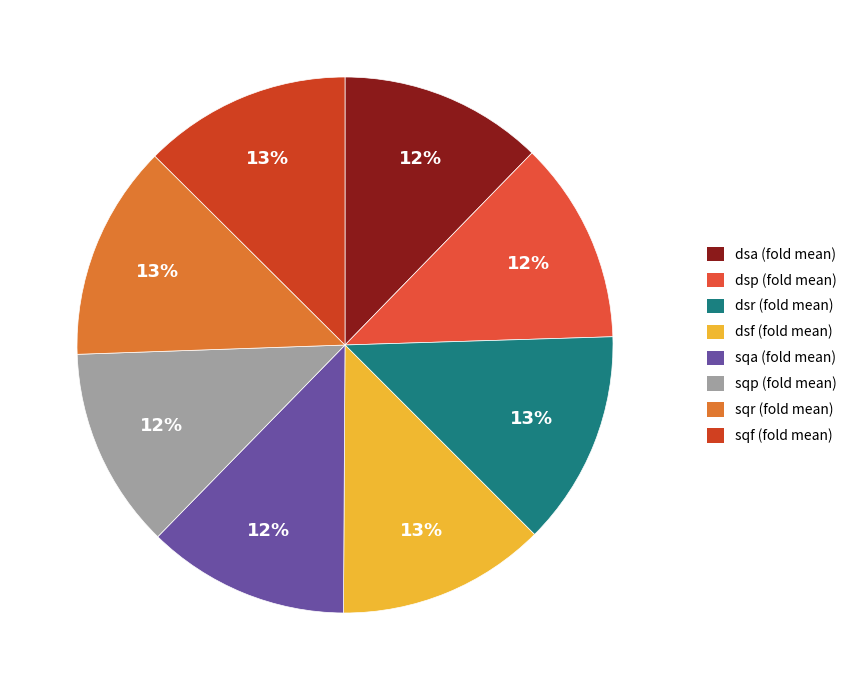

What is the change in value from sqp to sqr?

+0.1